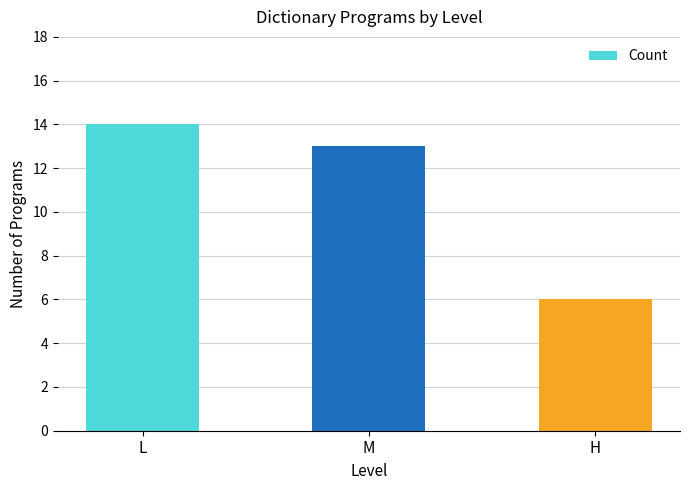

What is the approximate value at L?

14